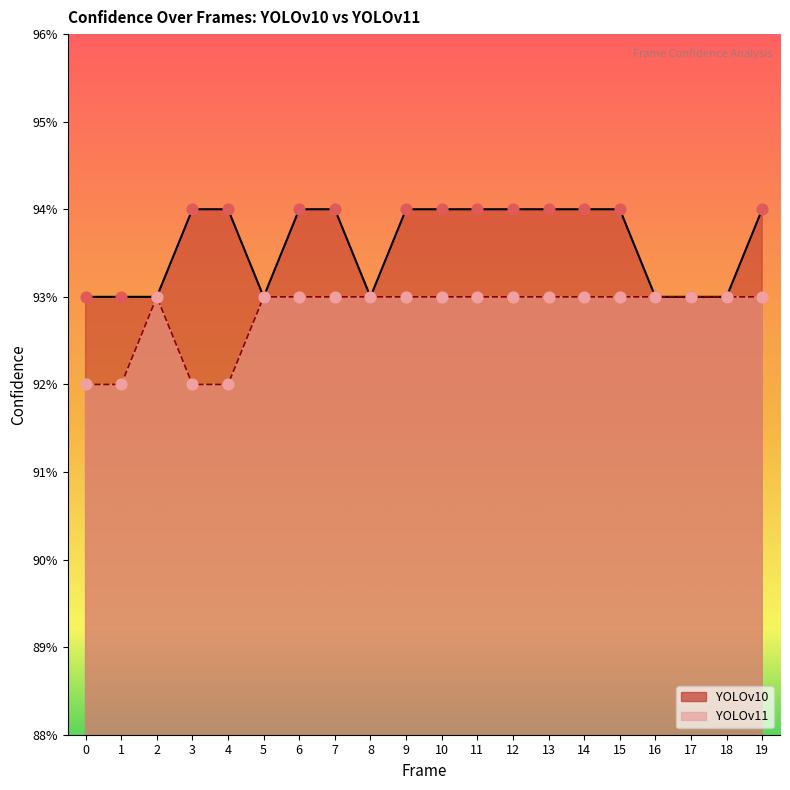

Which series has the widest spread of Y values?

YOLOv11